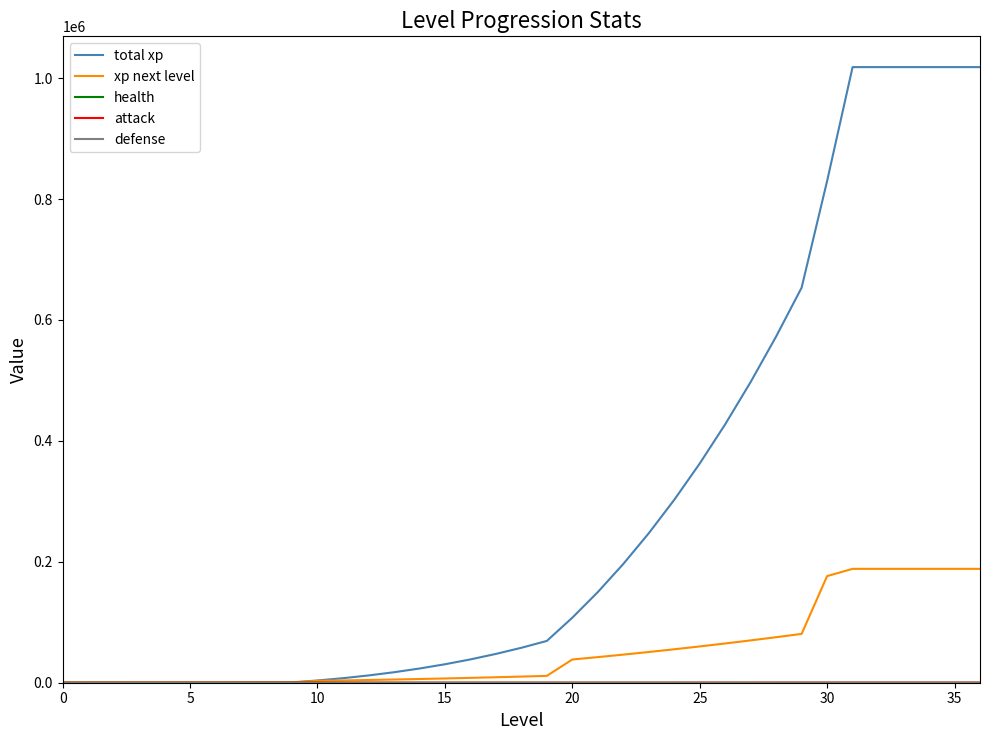

Which series has the largest total across all categories?

total xp